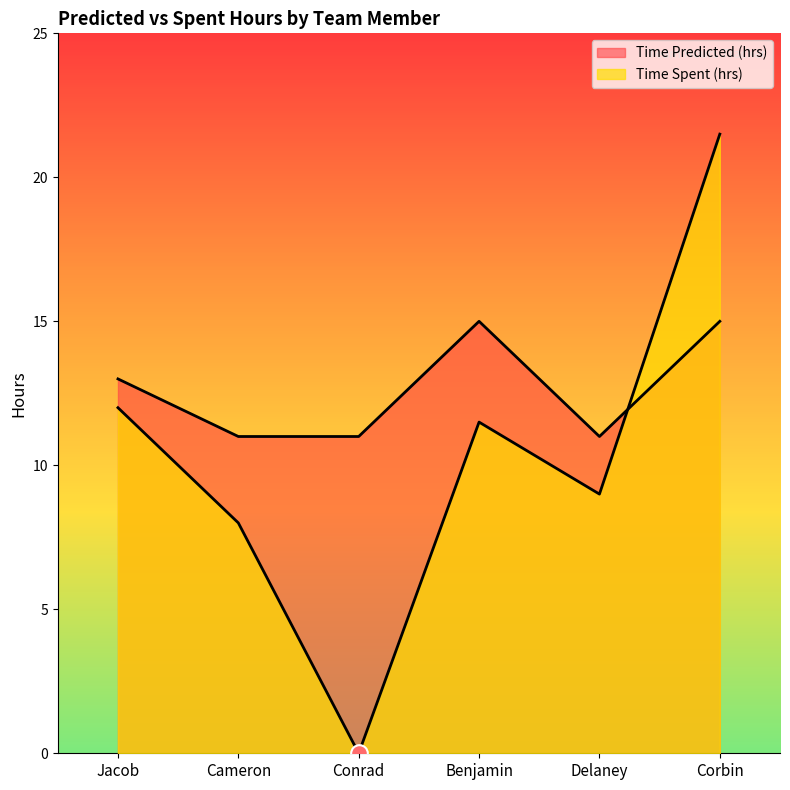

How many intersections are there between Time Spent (hrs) and Time Predicted (hrs)?

1